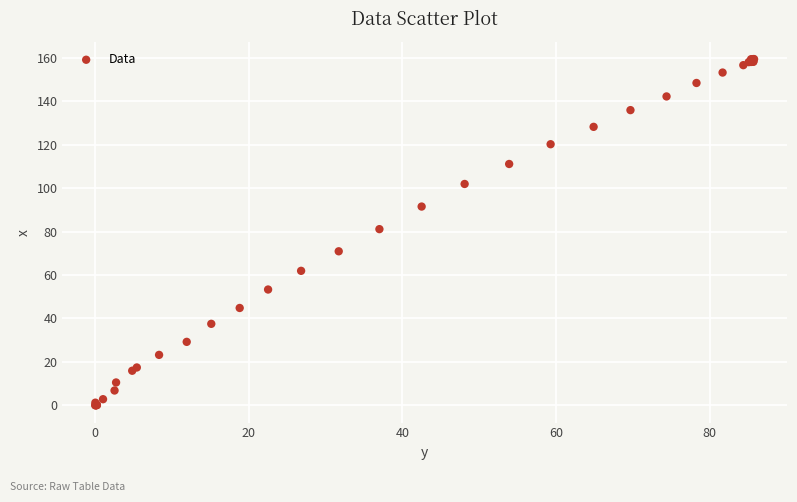

What Y value in the scatter plot is closest to 79?

81.1